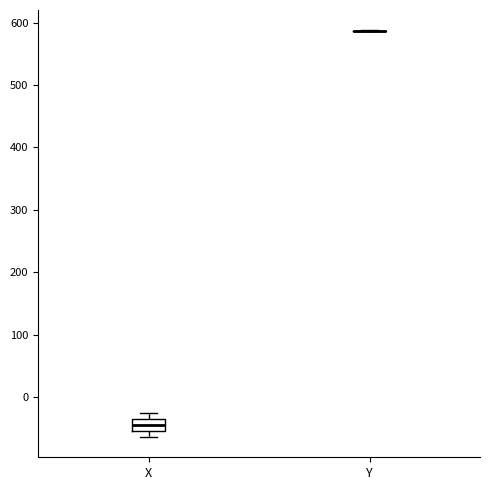

Reading left to right, transcribe this box plot: for each box, give where its median line is, the range the box spans, and where its two whiskers end, as read against the y-axis. The values are not printed on the chart, so give them approximately, as read against the axis.

X: median -40, box -50 to -30, whiskers -60 to -30 (just above the box's upper edge)
Y: box collapsed to a line at 590, whiskers 590 to 590